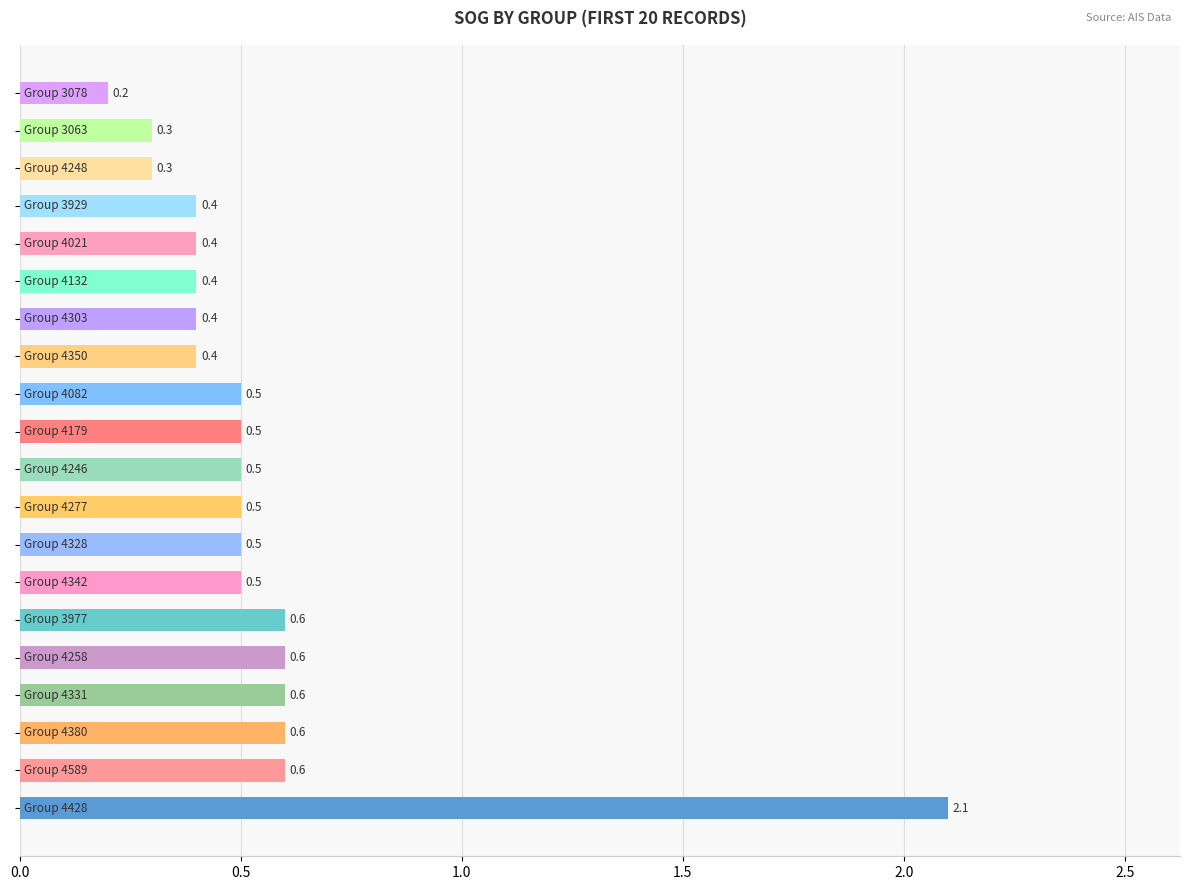

How many bars are there in total?

20